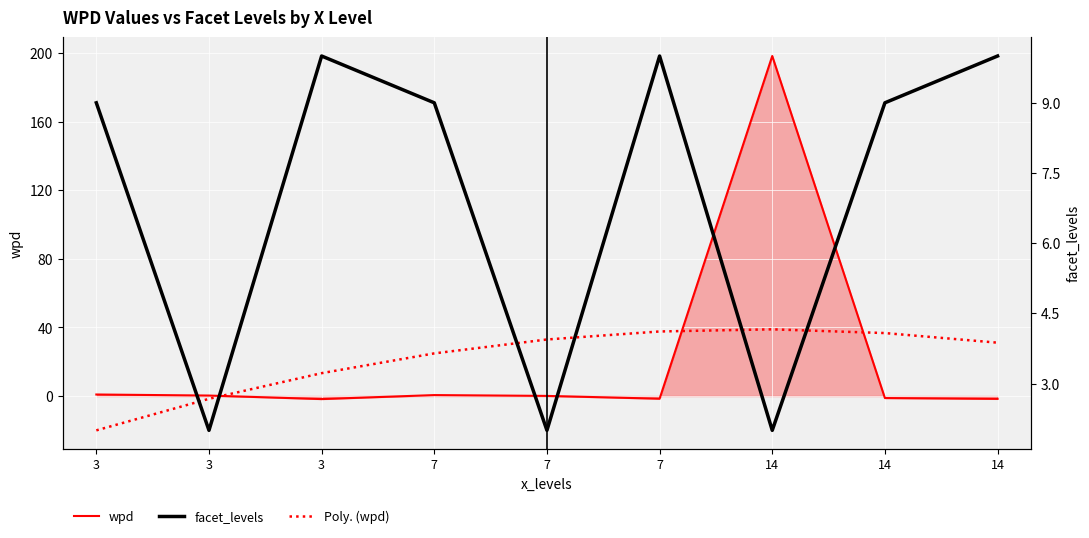

Between 7 and 3, which is larger?

7